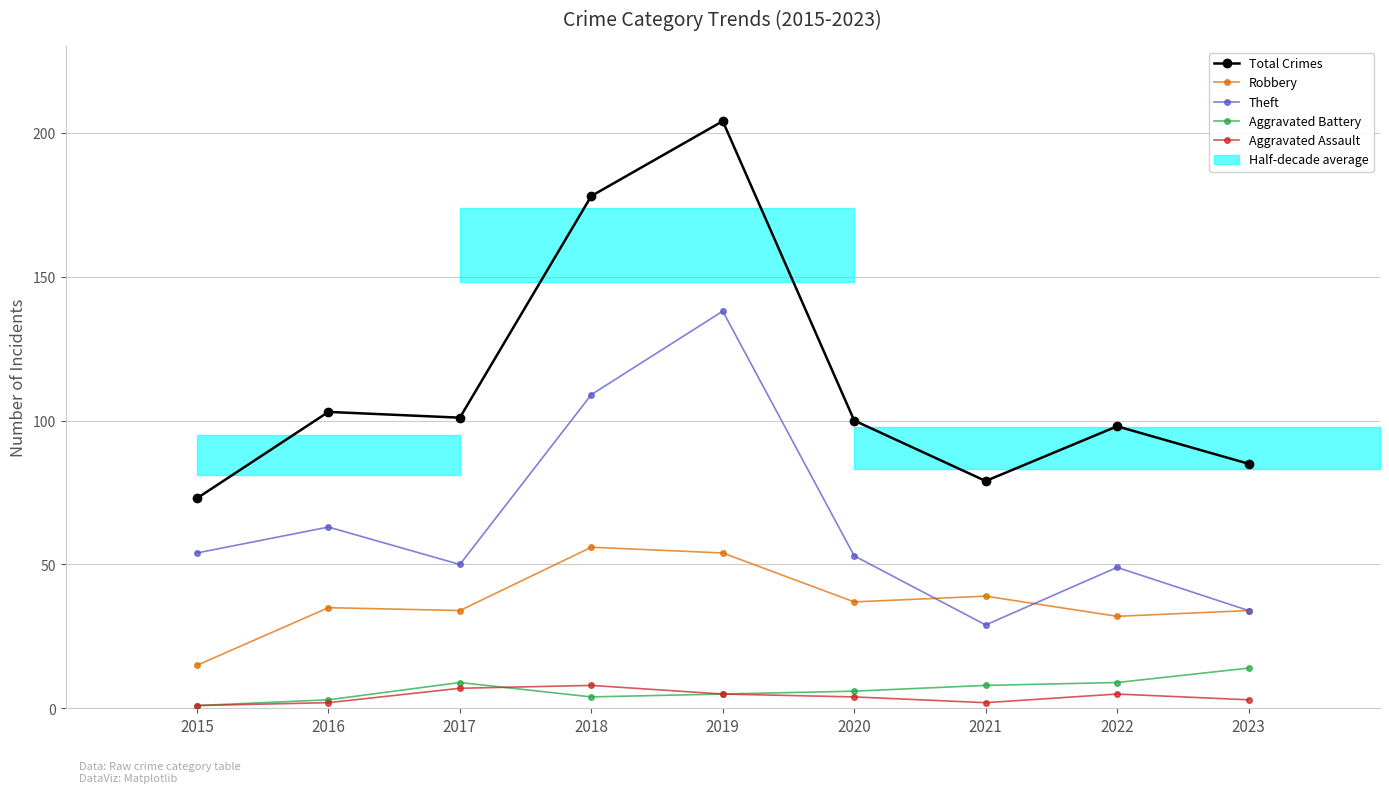

Where is the first local maximum for Aggravated Assault?

2018